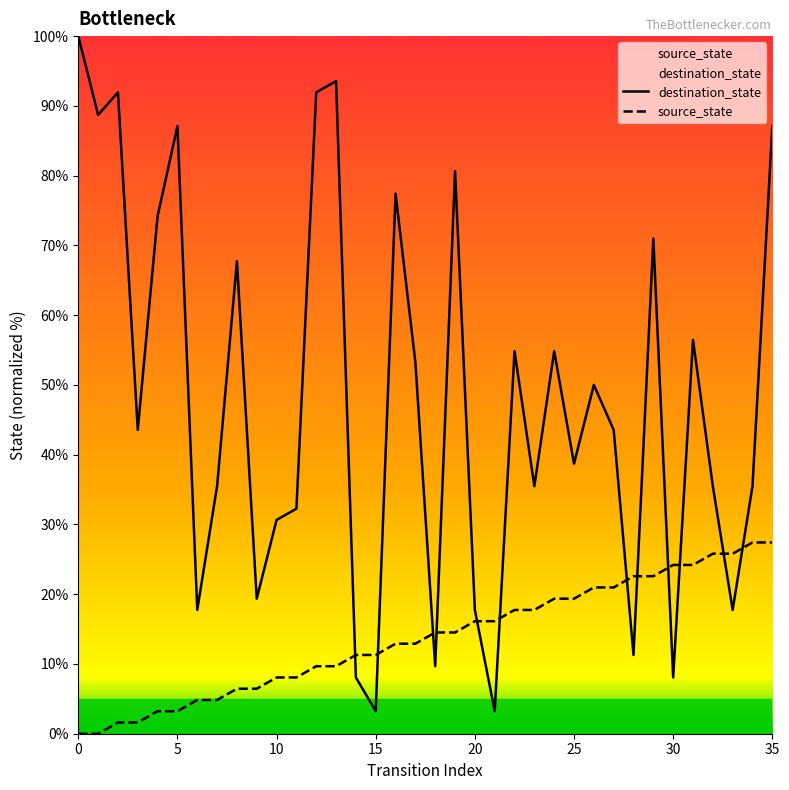

Rank the series by their average value, from lowest to highest.

source_state, destination_state